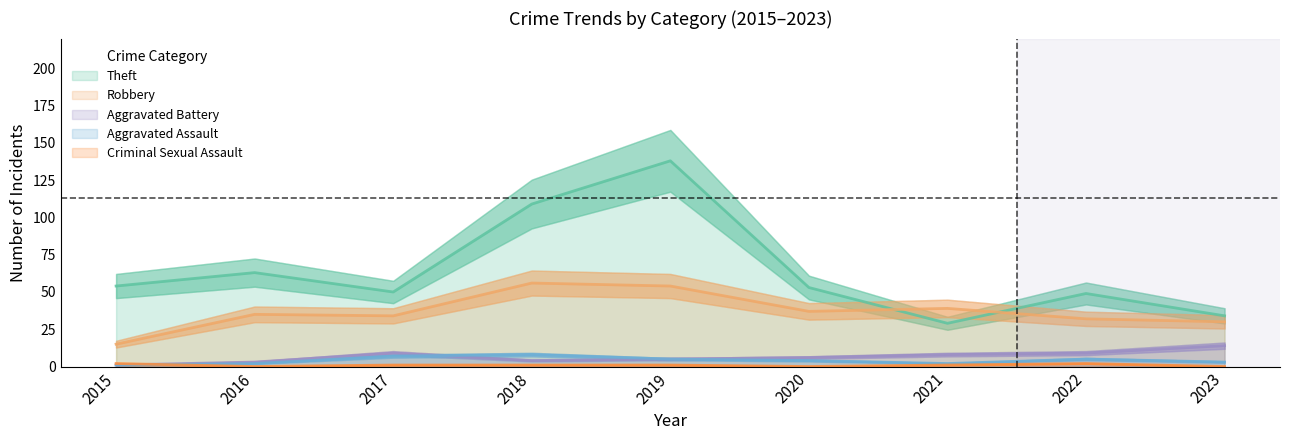

What is the maximum value shown in the chart?

138